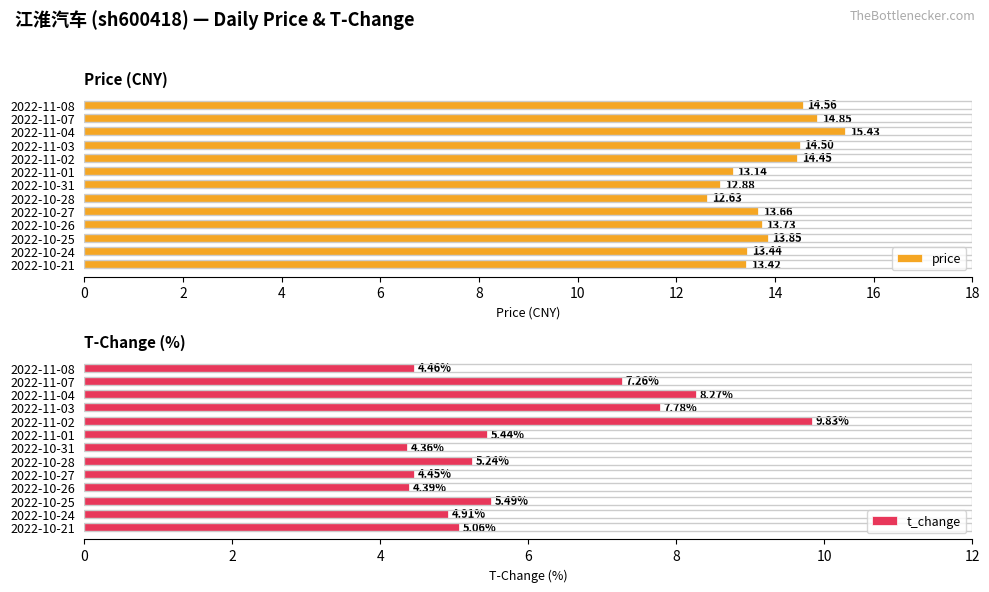

Reading left to right, extract all data points from this chart.

price: 14.6	14.8	15.4	14.5	14.4	13.1	12.9	12.6	13.7	13.7	13.8	13.4	13.4
t_change: 4.5	7.3	8.3	7.8	9.8	5.4	4.4	5.2	4.5	4.4	5.5	4.9	5.1